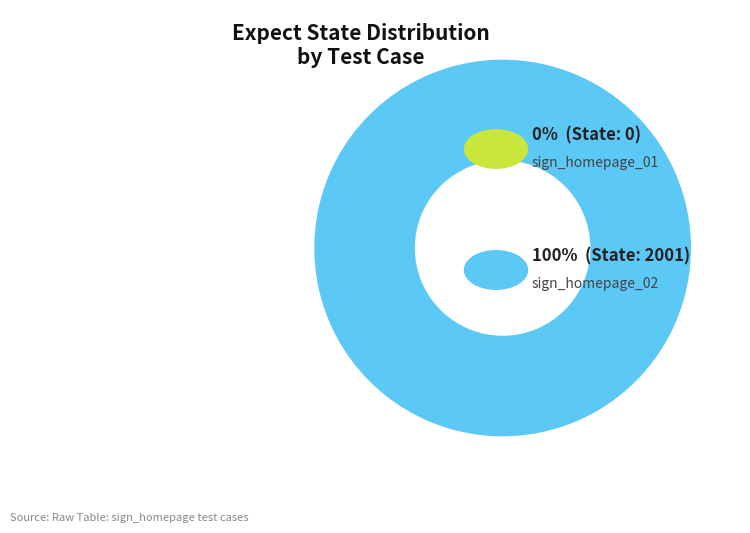

To the nearest percent, what portion does sign_homepage_02 represent?

100%